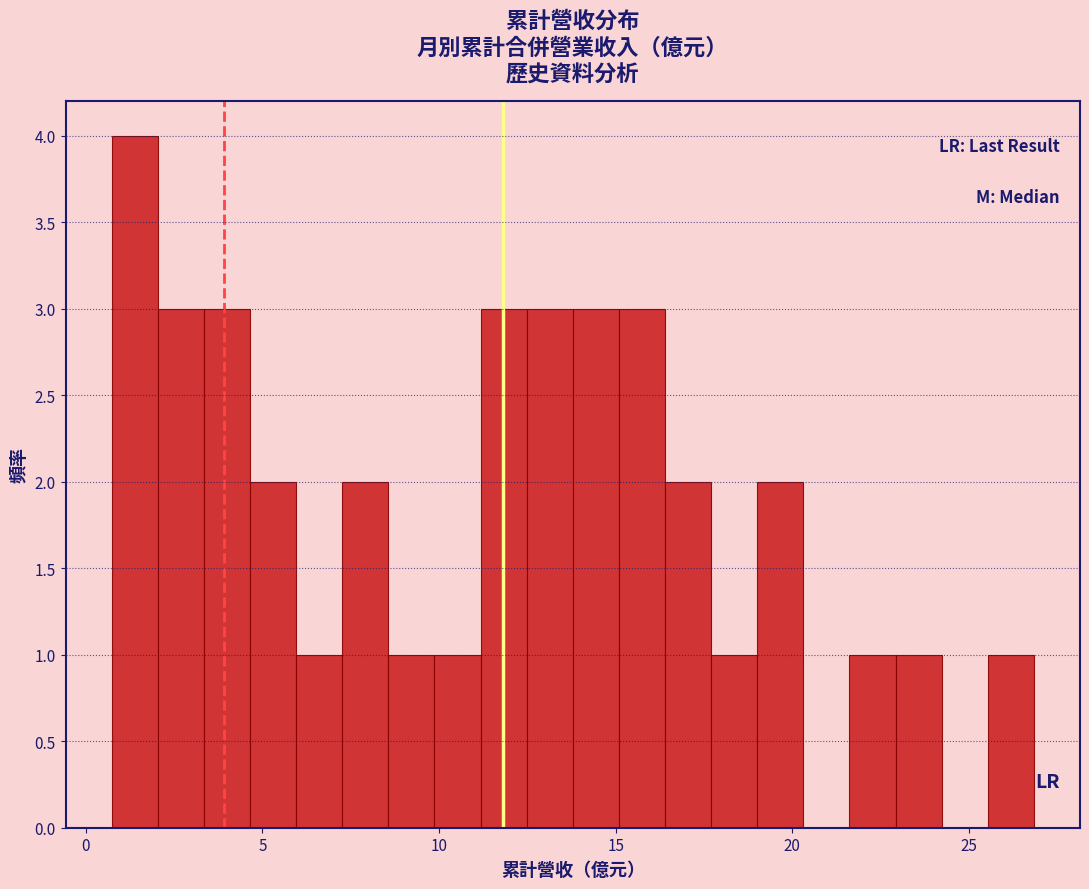

Read against the x-axis, roughly where is the centre of the tallest bar?

1.5